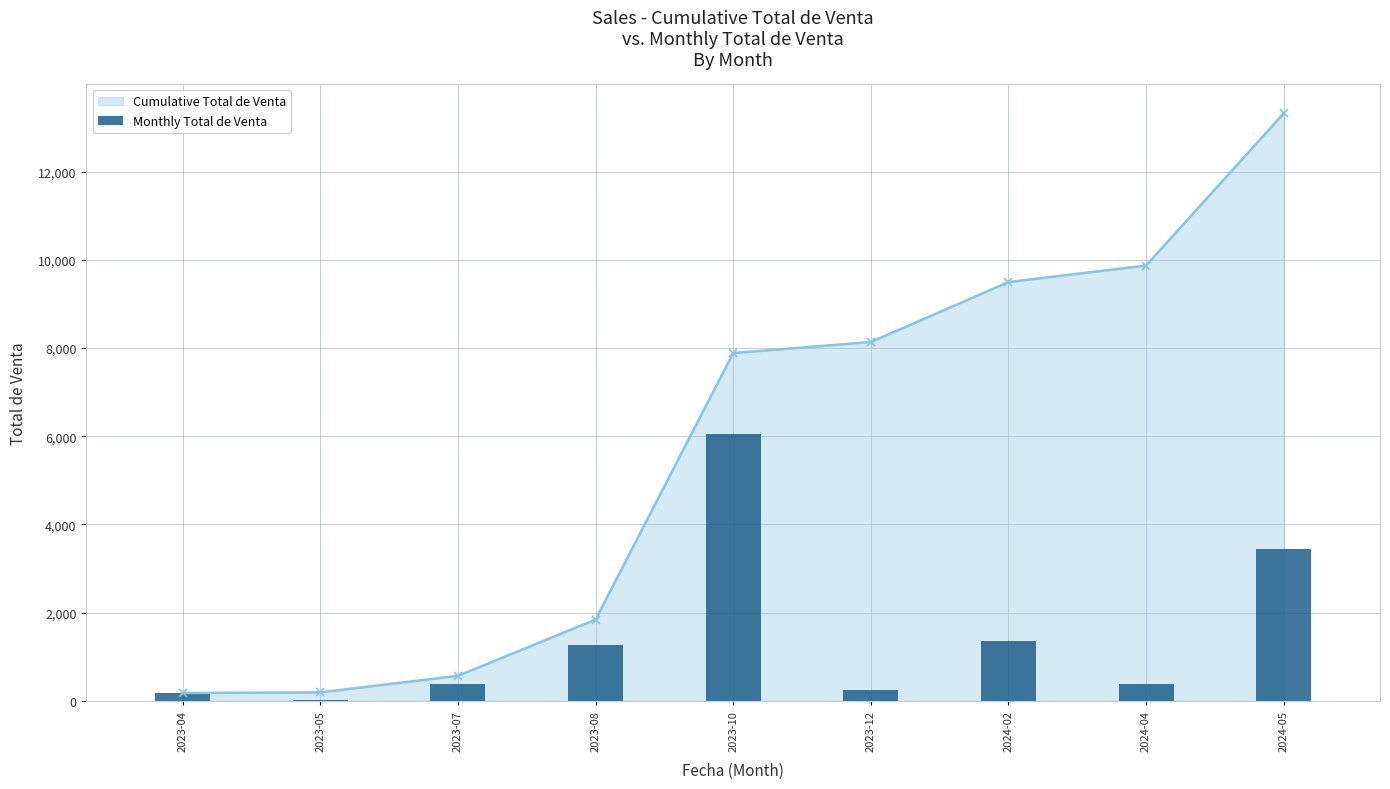

Reading right to left, list all the values displayed in this chart.

3450	375	1360	250	6045	1275	375	15	175